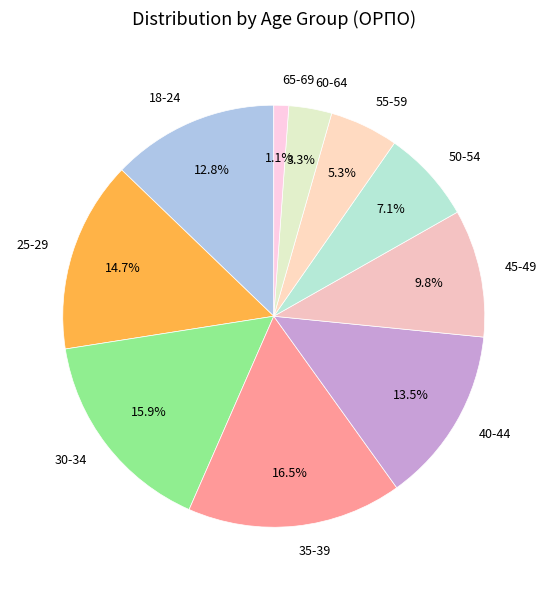

How much of the chart is everything except 45-49?

90.2%